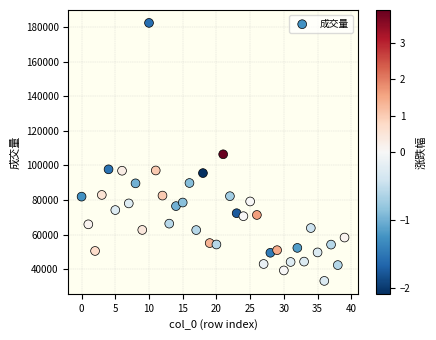

What is the range of Y values (max minus min)?

149351